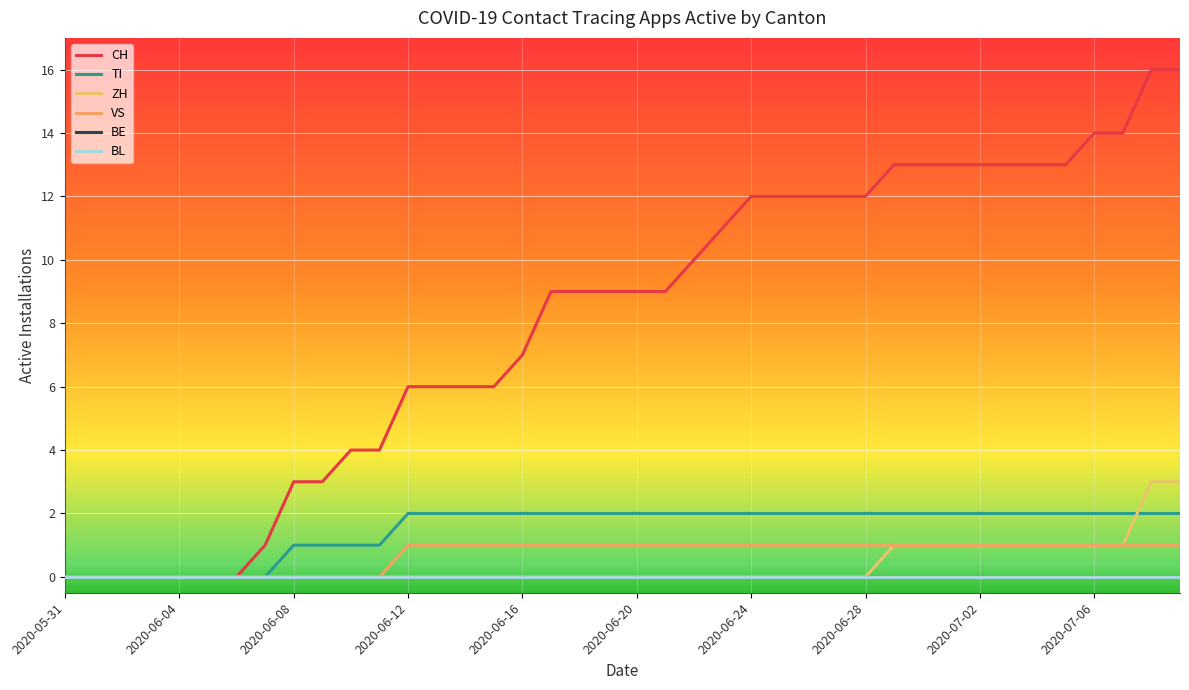

Does the chart have visible grid lines?

Yes